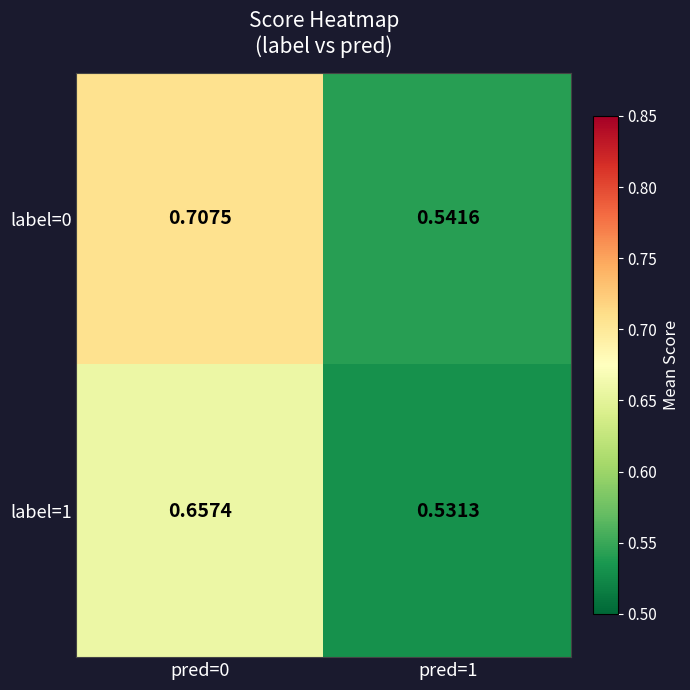

Which label corresponds to the largest value in the chart?

pred=0